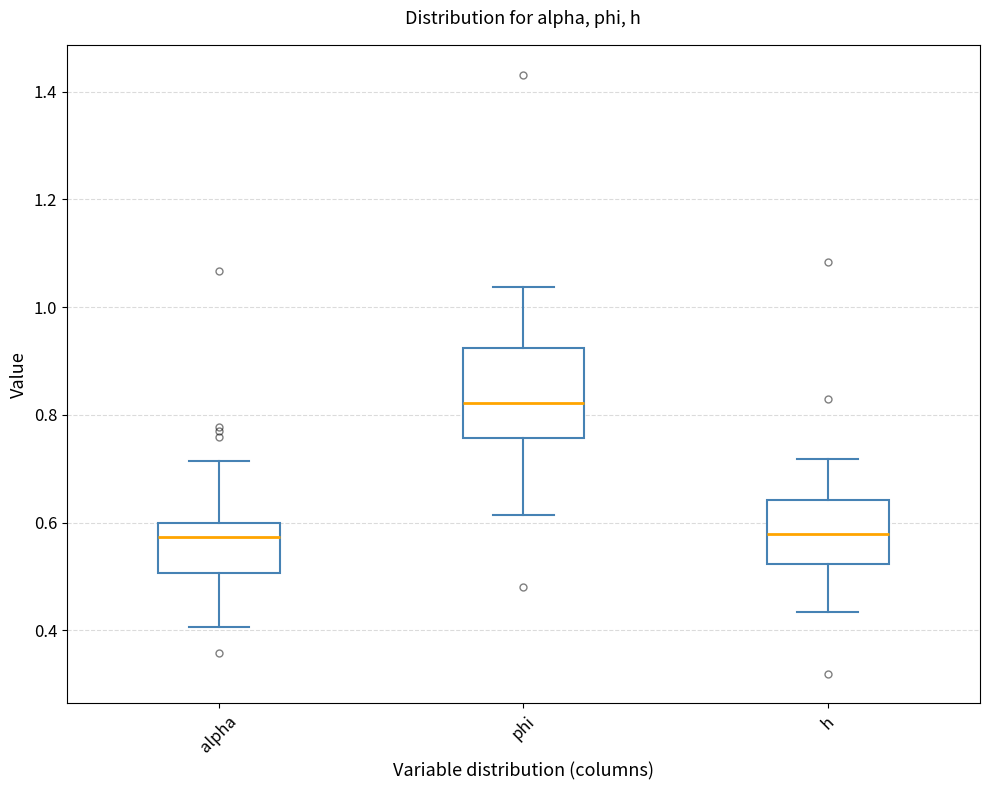

Reading left to right, read every box against the y-axis: the position of its median line, the range the box covers, and the ends of its whiskers. The values are not printed on the chart, so give them approximately, as read against the axis.

alpha: median 0.58, box 0.50 to 0.60, whiskers 0.40 to 0.72
phi: median 0.82, box 0.76 to 0.92, whiskers 0.62 to 1.04
h: median 0.58, box 0.52 to 0.64, whiskers 0.44 to 0.72